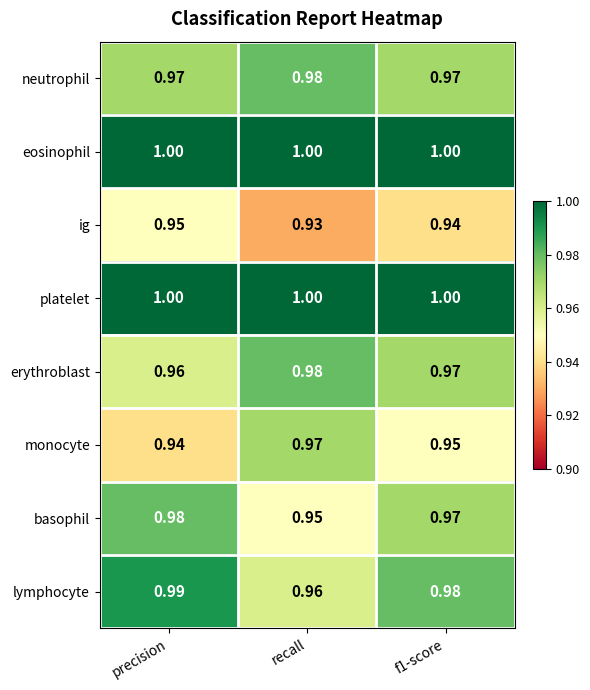

At which category is the sum across all series the highest?

precision